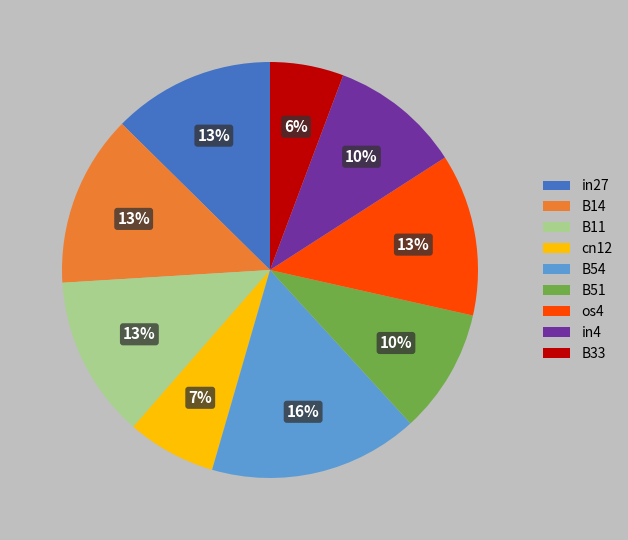

What is the largest slice in the pie chart?

B54